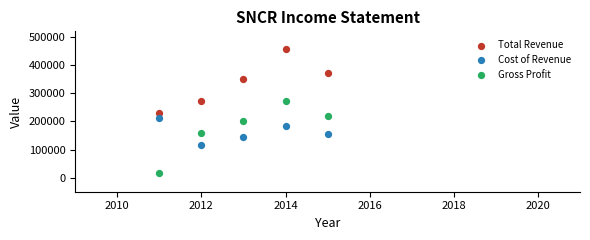

Which series reaches the minimum Y coordinate?

Gross Profit